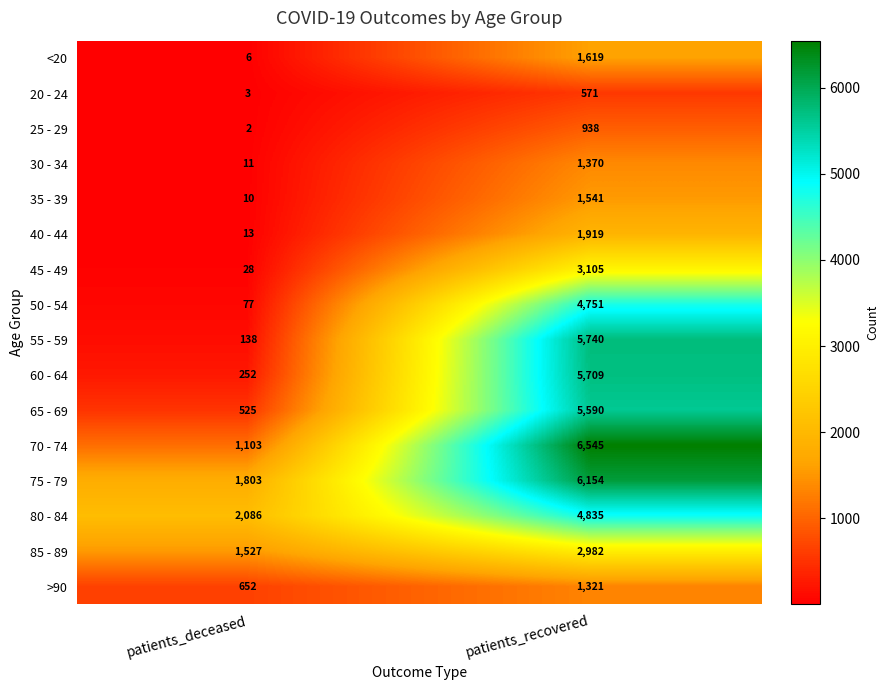

Rank the categories by 85 - 89 value from highest to lowest.

patients_recovered, patients_deceased